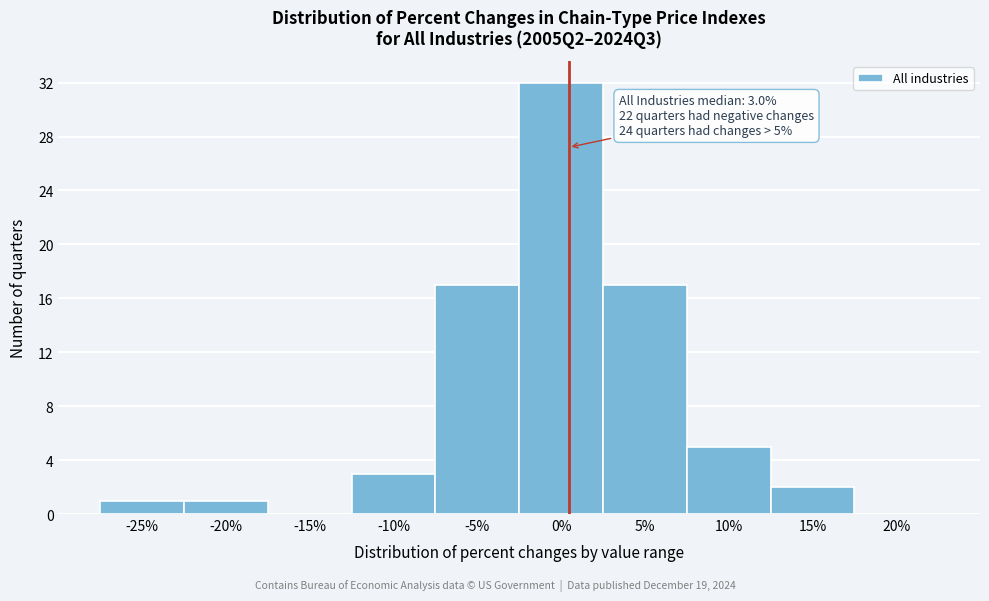

Reading left to right, extract all data points from this chart.

-25%=1	-20%=1	-15%=0	-10%=3	-5%=17	0%=32	5%=17	10%=5	15%=2	20%=0